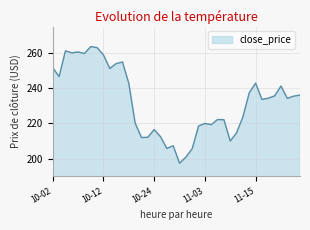

What is the greatest value displayed?

263.6